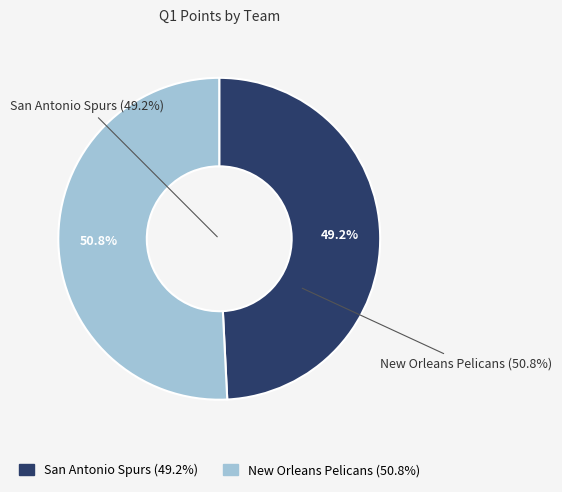

To the nearest percent, what is the difference between the San Antonio Spurs and New Orleans Pelicans slice percentages?

2%